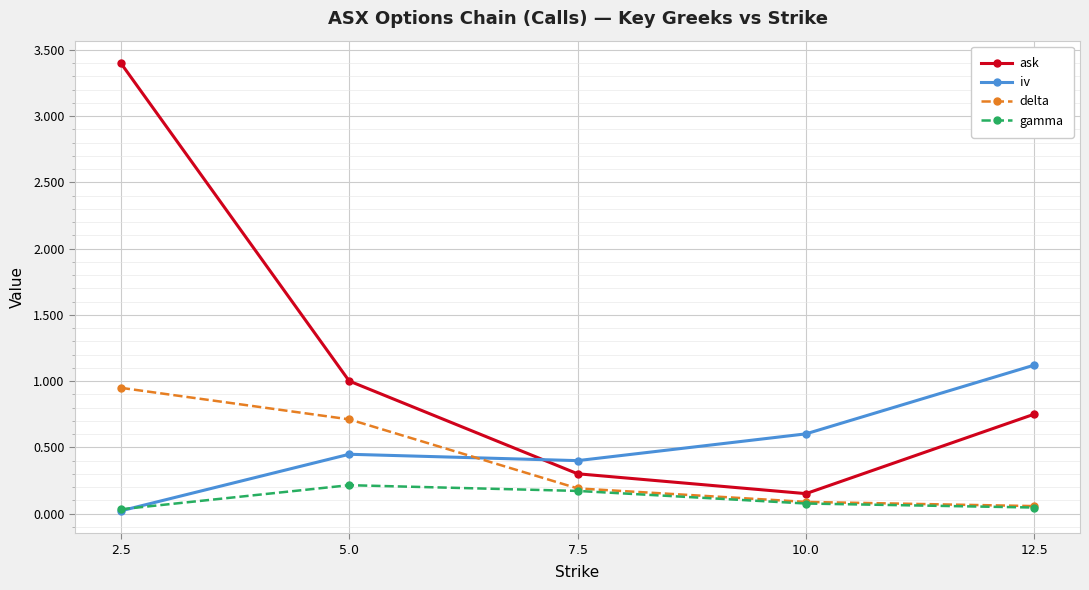

Does the chart have visible grid lines?

Yes